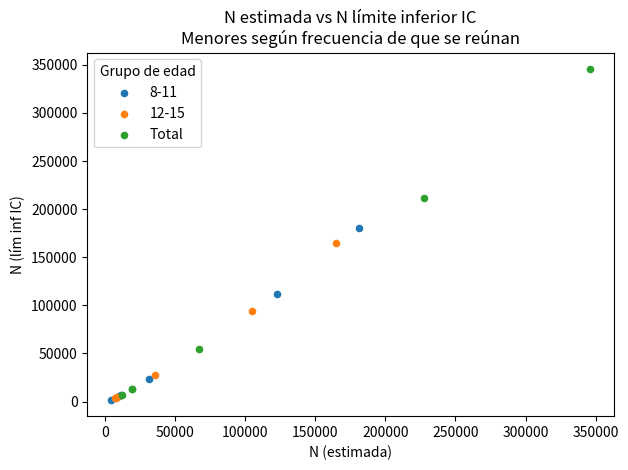

Which series contains the highest Y value?

Total